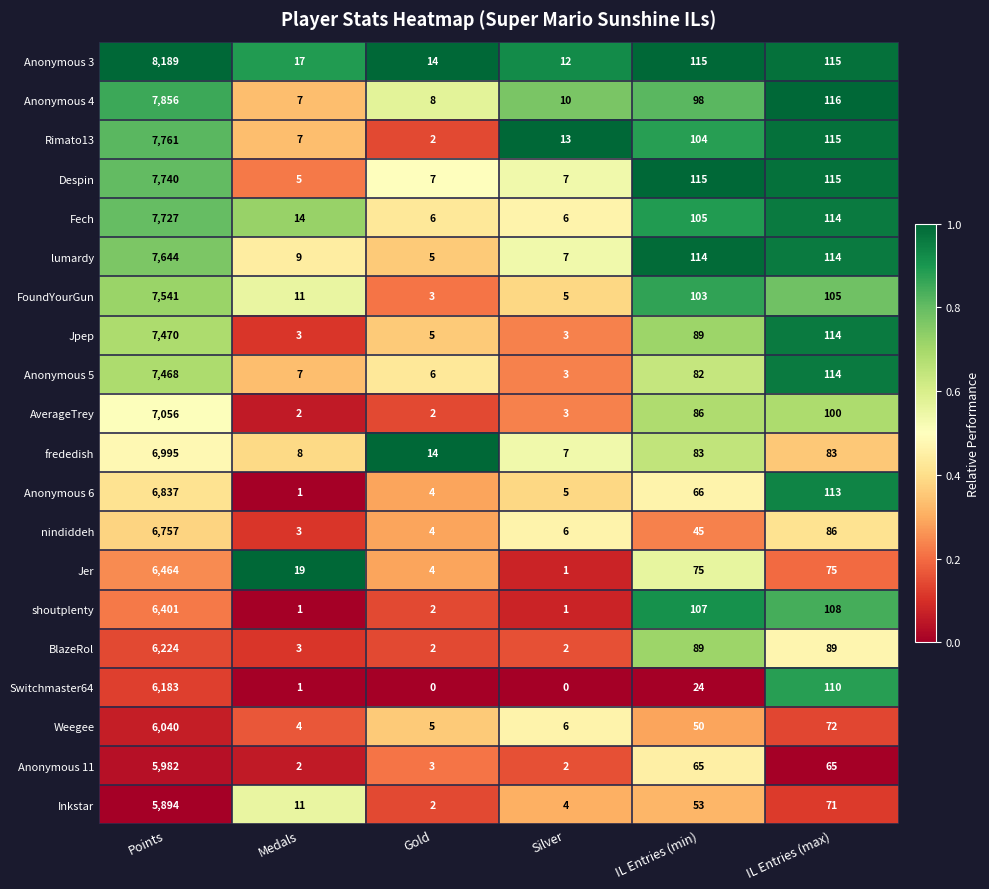

Which series has the widest spread of values?

Anonymous 3